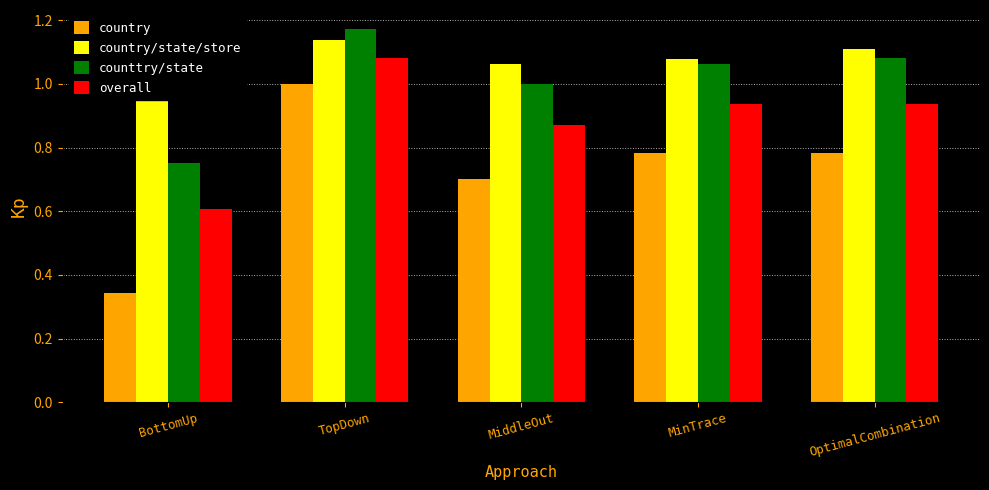

Reading left to right, transcribe all the data shown in this chart.

country: 0.3	1.0	0.7	0.8	0.8
country/state/store: 1.0	1.1	1.1	1.1	1.1
counttry/state: 0.8	1.2	1.0	1.1	1.1
overall: 0.6	1.1	0.9	0.9	0.9